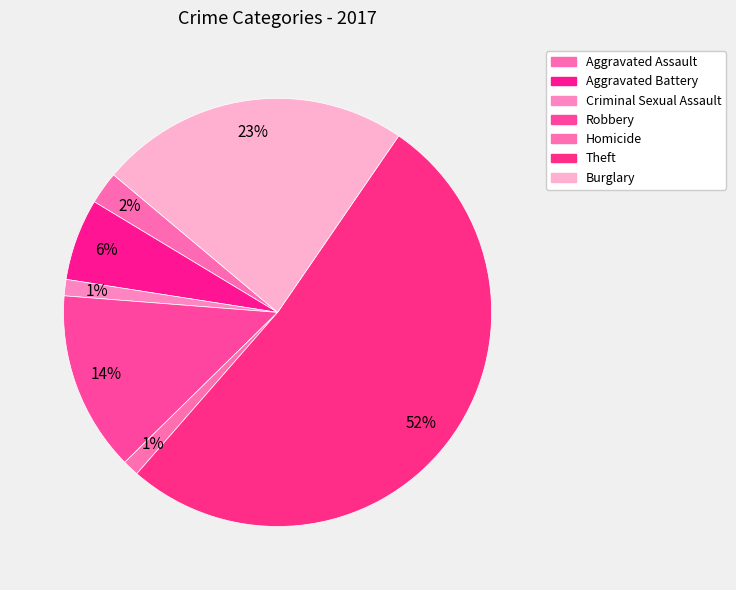

Combined, do Burglary and Homicide account for over 50%?

No